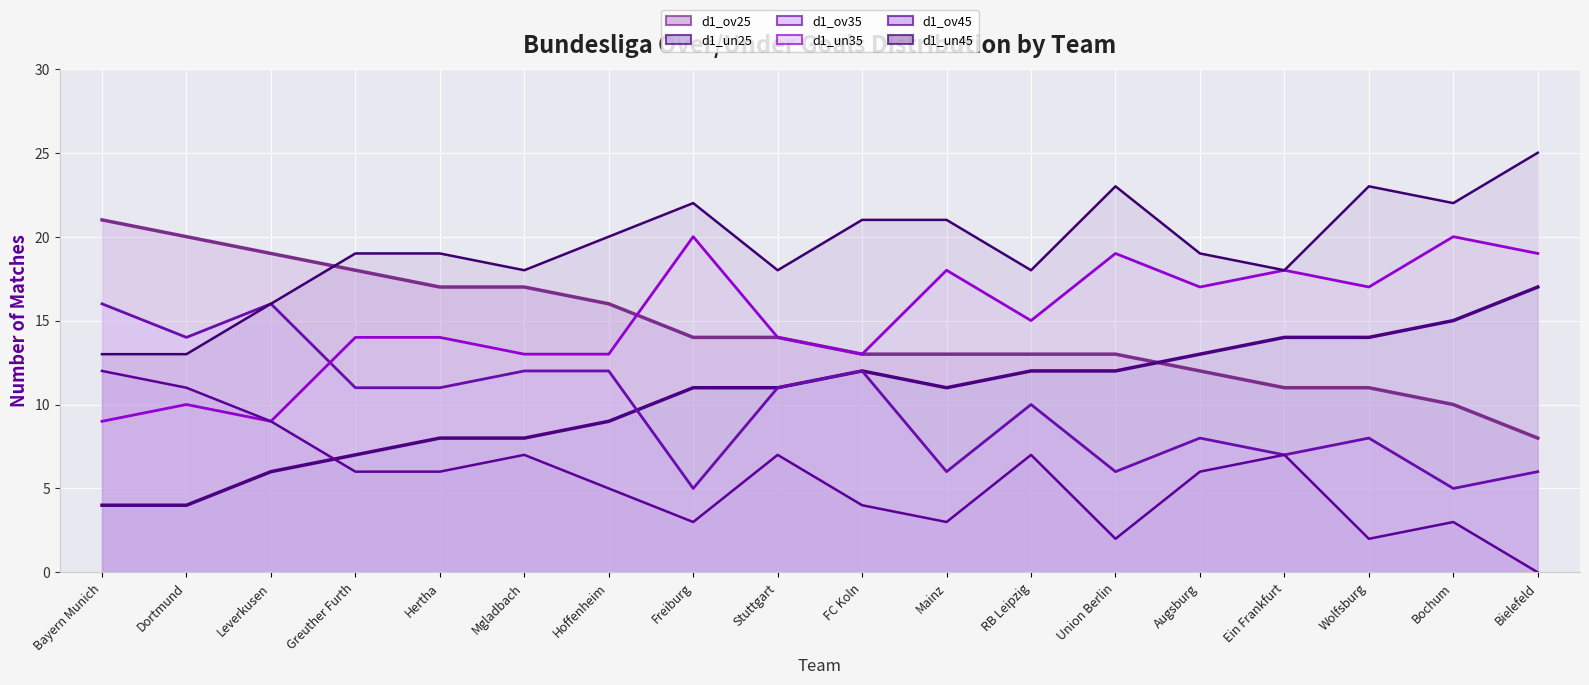

List the labels in order of d1_un35 value, largest first.

Freiburg, Bochum, Union Berlin, Bielefeld, Mainz, Ein Frankfurt, Augsburg, Wolfsburg, RB Leipzig, Greuther Furth, Hertha, Stuttgart, Mgladbach, Hoffenheim, FC Koln, Dortmund, Bayern Munich, Leverkusen